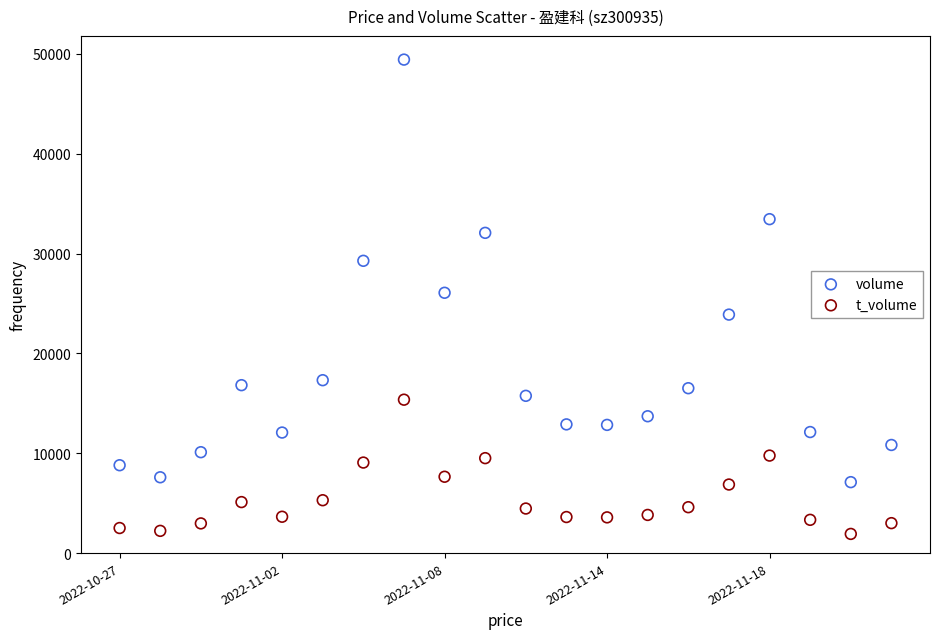

Which series has the widest spread of Y values?

volume